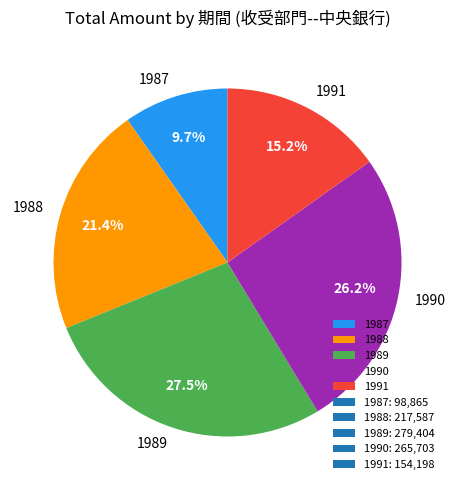

How much of the chart is everything except 1989?

72.5%